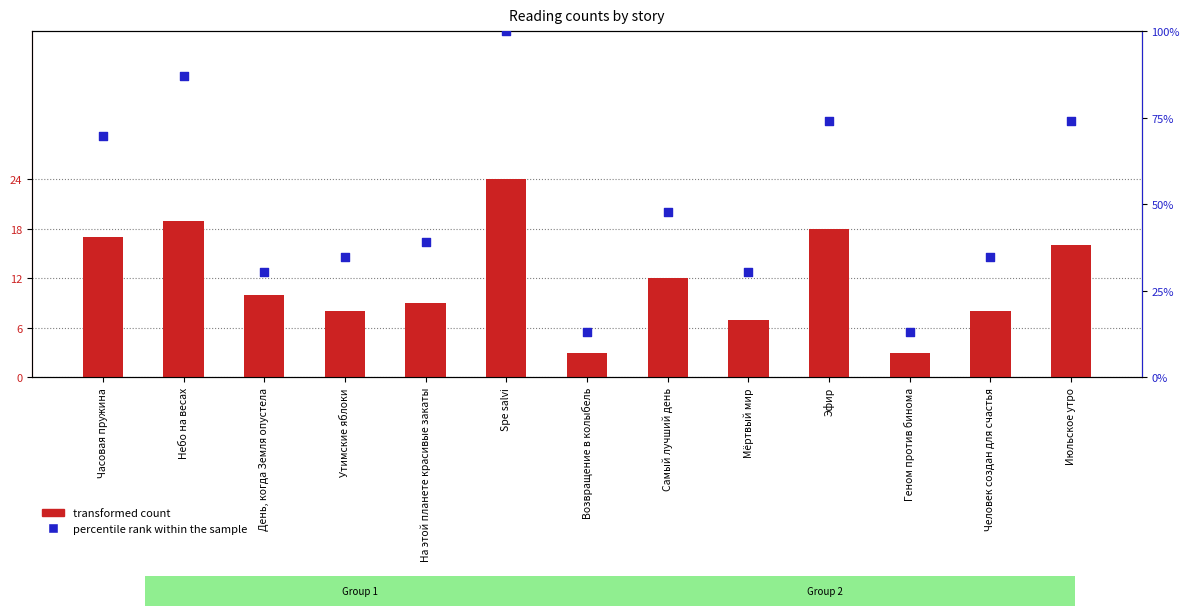

At which category is the sum across all series the highest?

Spe salvi